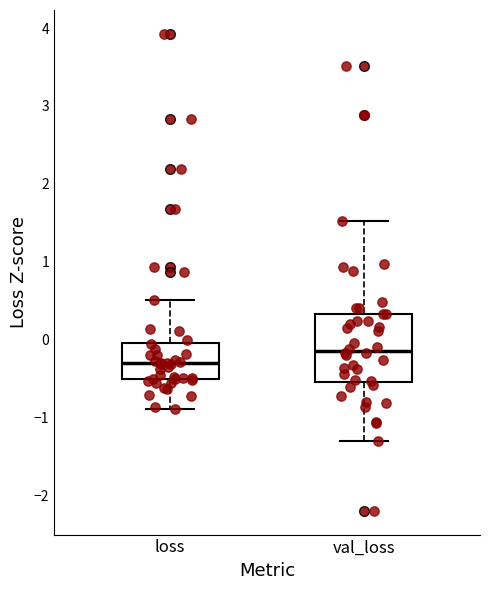

Reading left to right, read every box against the y-axis: the position of its median line, the range the box covers, and the ends of its whiskers. The values are not printed on the chart, so give them approximately, as read against the axis.

loss: median -0.3, box -0.5 to 0.0, whiskers -0.9 to 0.5
val_loss: median -0.1, box -0.5 to 0.3, whiskers -1.3 to 1.5